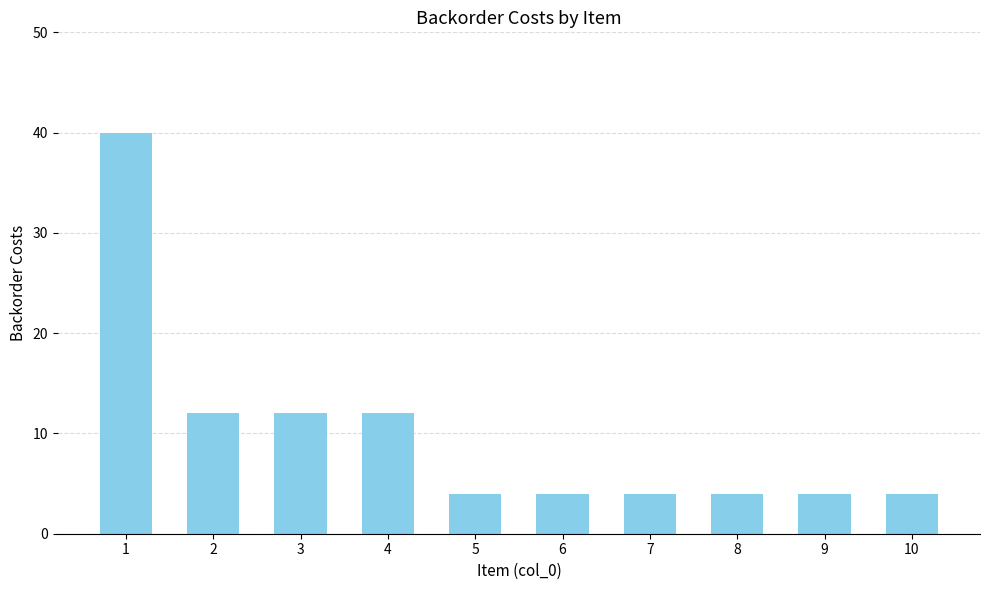

What is the minimum value shown in the chart?

4